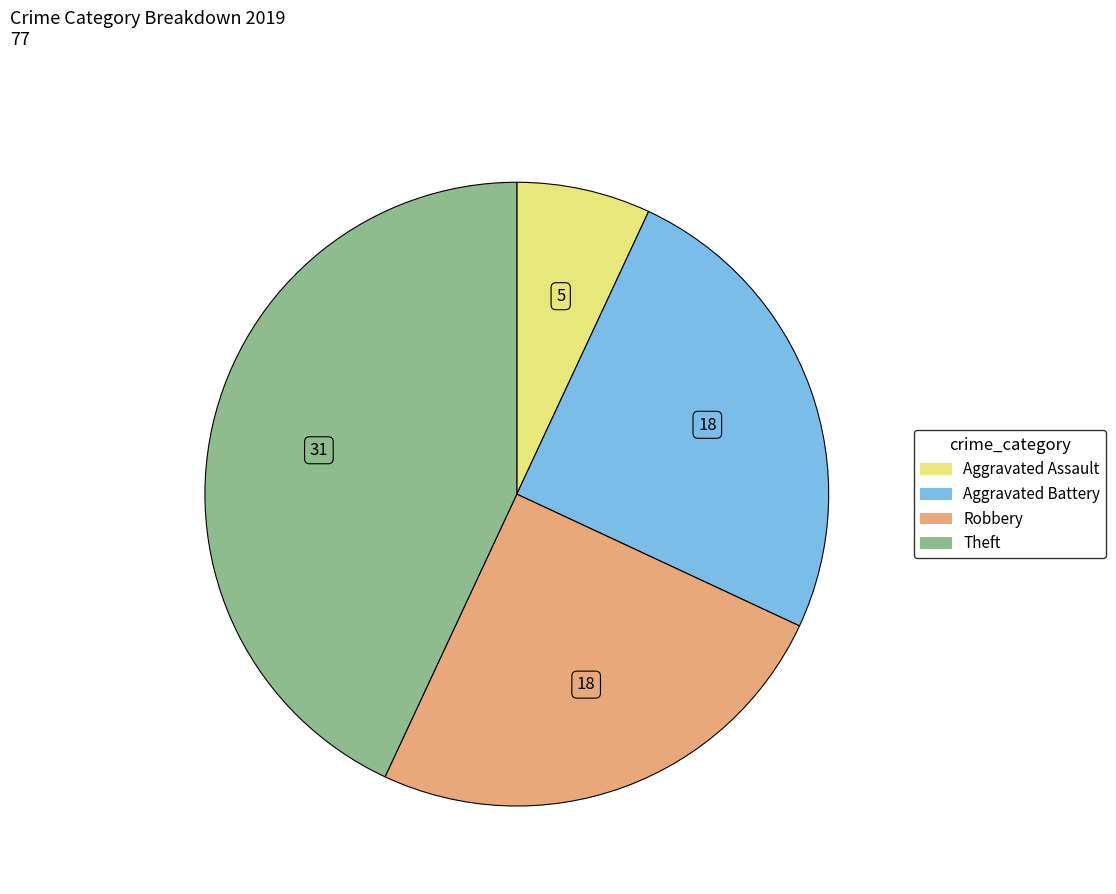

Is it true that Aggravated Assault is 7% of the pie?

True